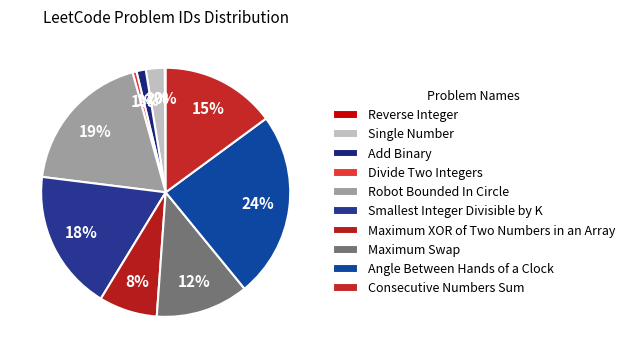

What is the ratio of the value at Divide Two Integers to the value at Single Number?

0.2